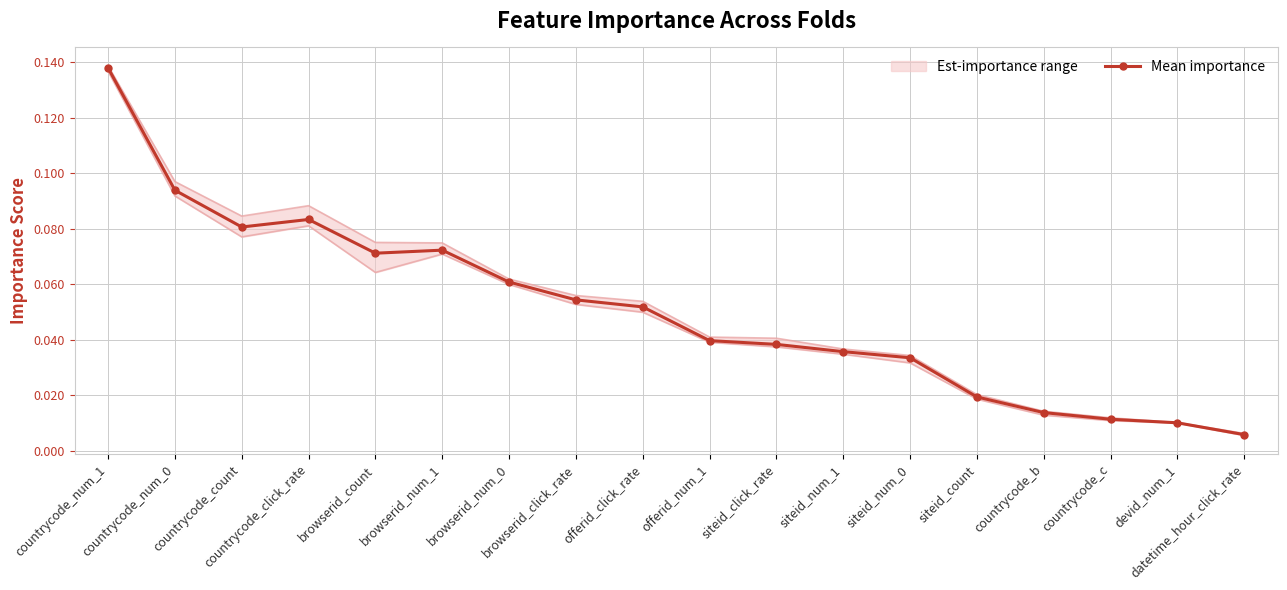

True or false: Mean importance has a value of 0.0 at browserid_count.

False